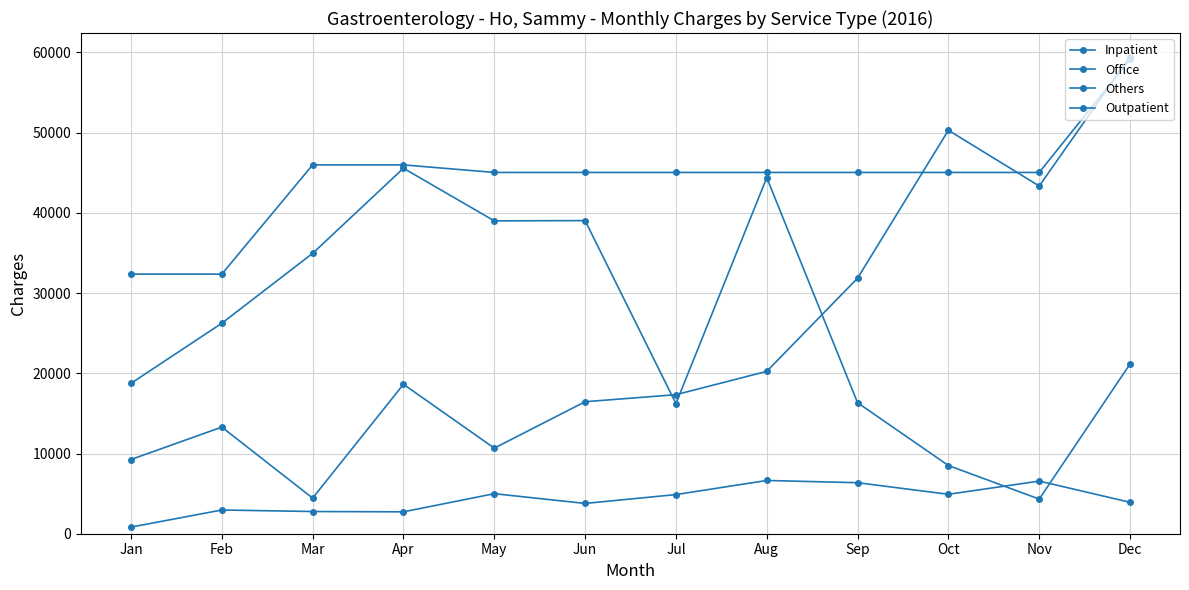

Is it true that Office equals 6481.2 at Jun?

False